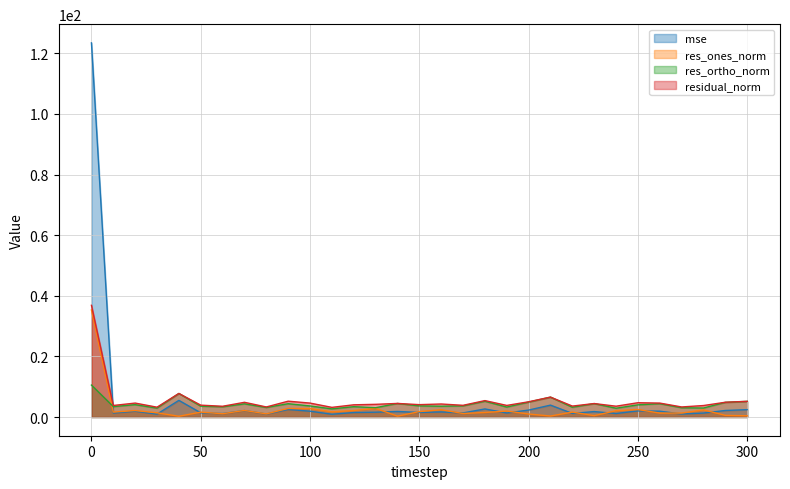

The mse series shows 0.5 at 170. True or false?

False